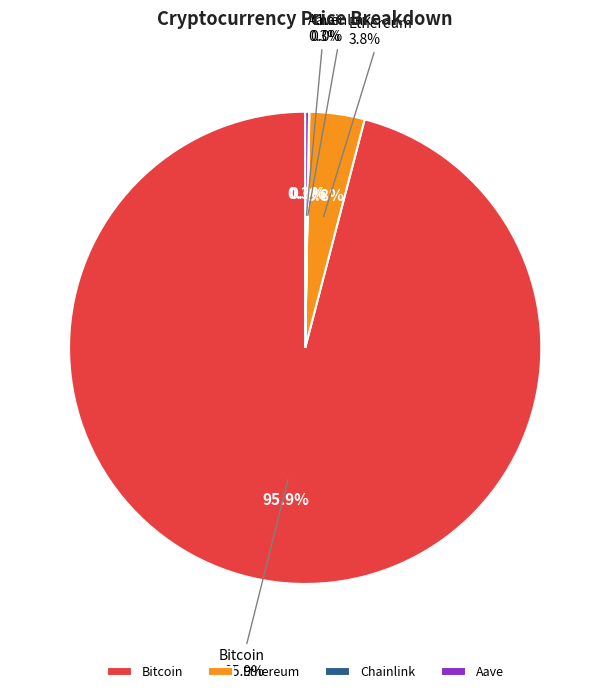

To the nearest percent, what is the combined percentage of Bitcoin and Ethereum?

100%